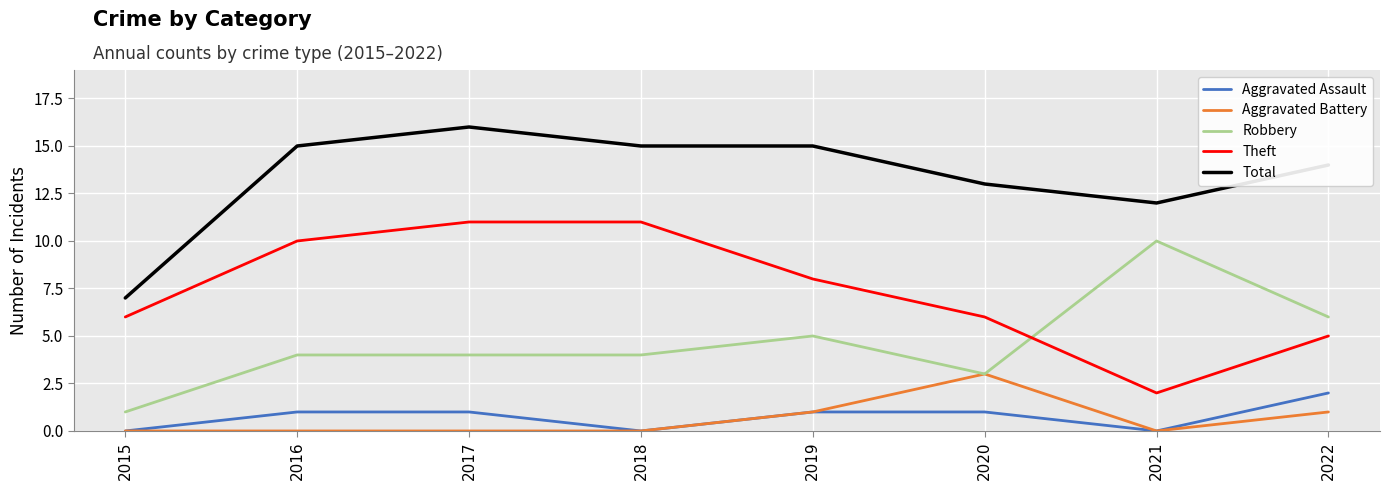

True or false: Aggravated Assault and Robbery intersect in this chart.

False